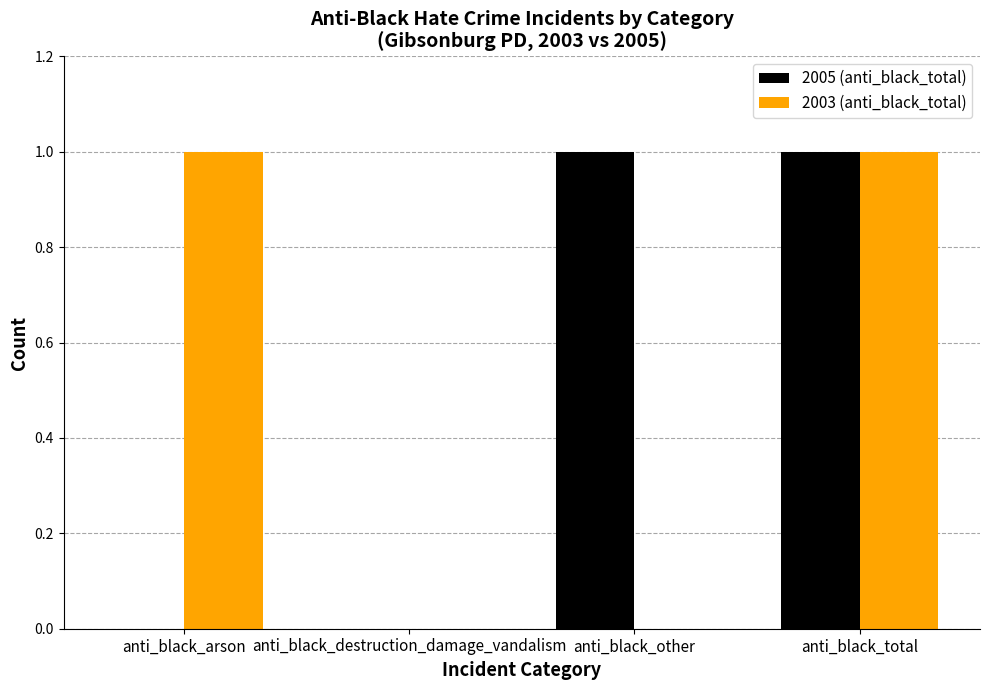

What is the total value across all series at anti_black_total?

2